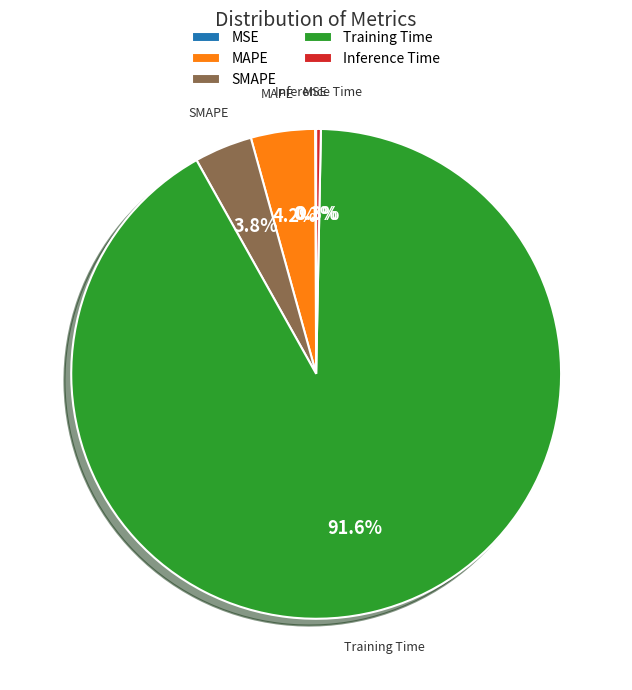

Do SMAPE and MAPE together represent more than half of the pie?

No